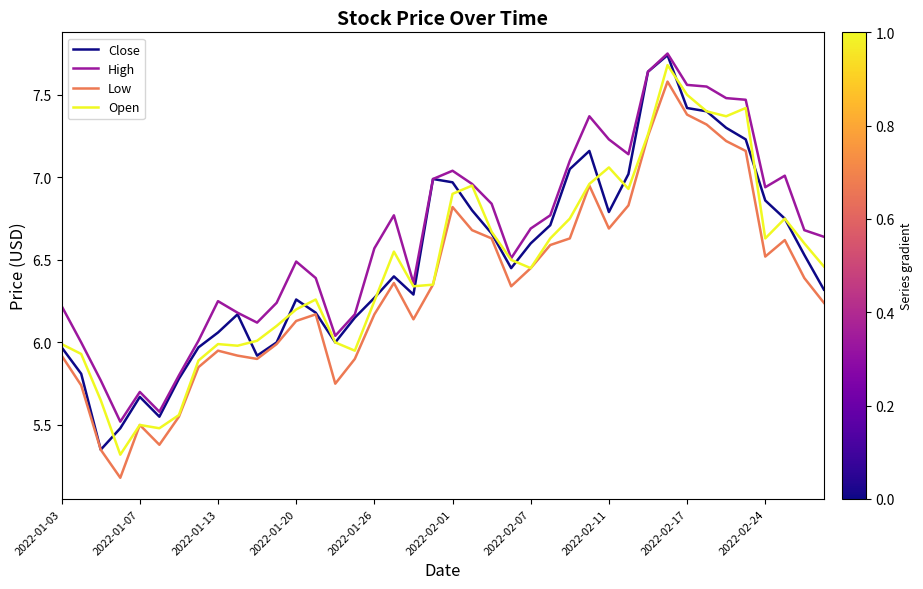

What is the minimum value for Low?

5.2